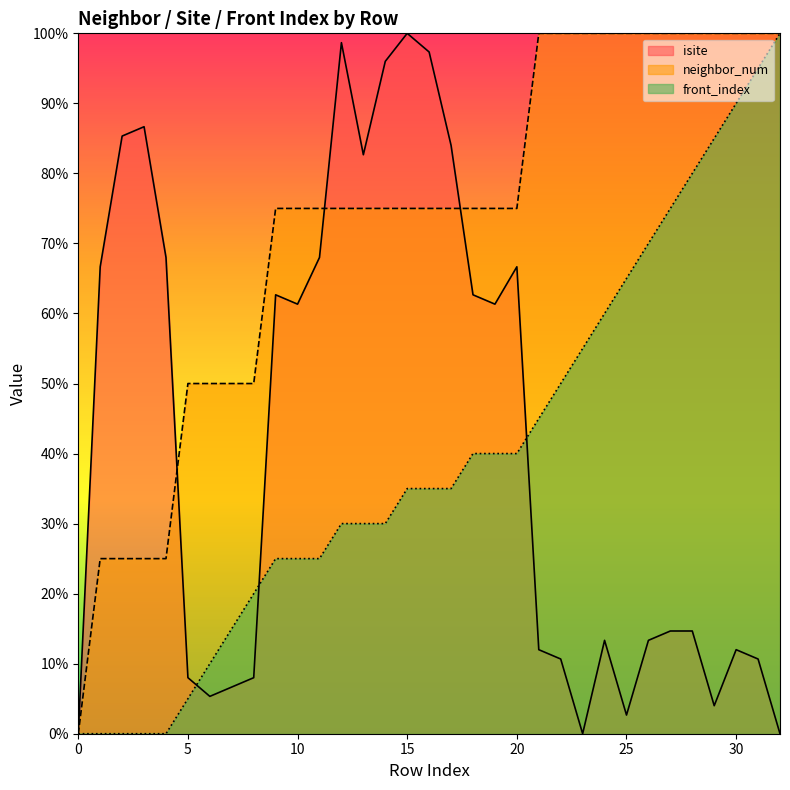

Is it true that isite equals 115.7 at 3?

False